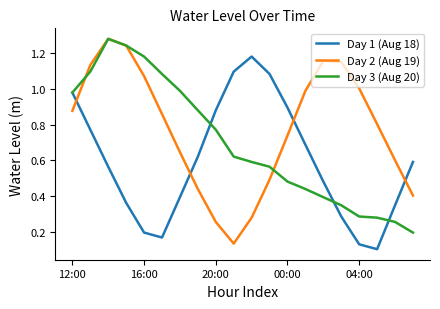

Which series has the largest total across all categories?

Day 2 (Aug 19)